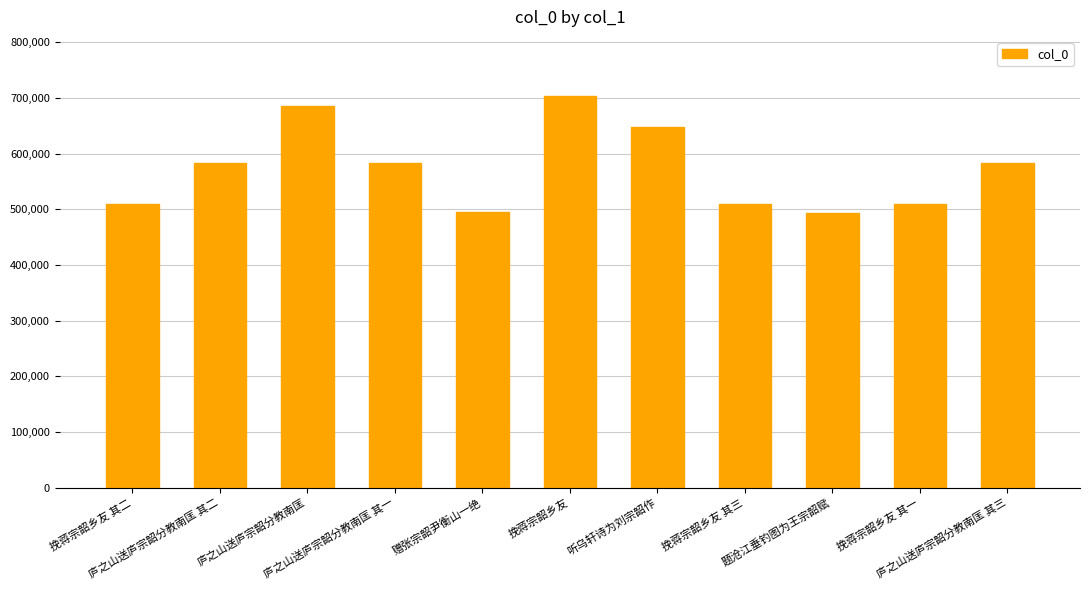

What is the average value?

573197